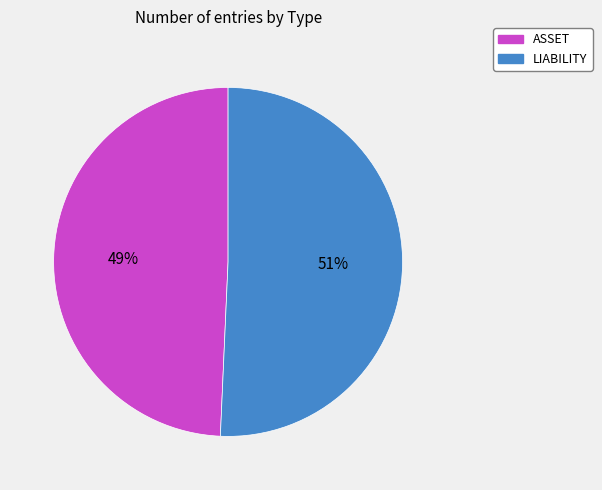

To the nearest percent, what portion does LIABILITY represent?

51%